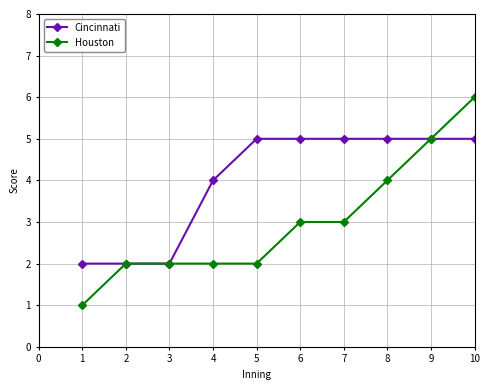

Rank the series by their maximum value, from highest to lowest.

Houston, Cincinnati